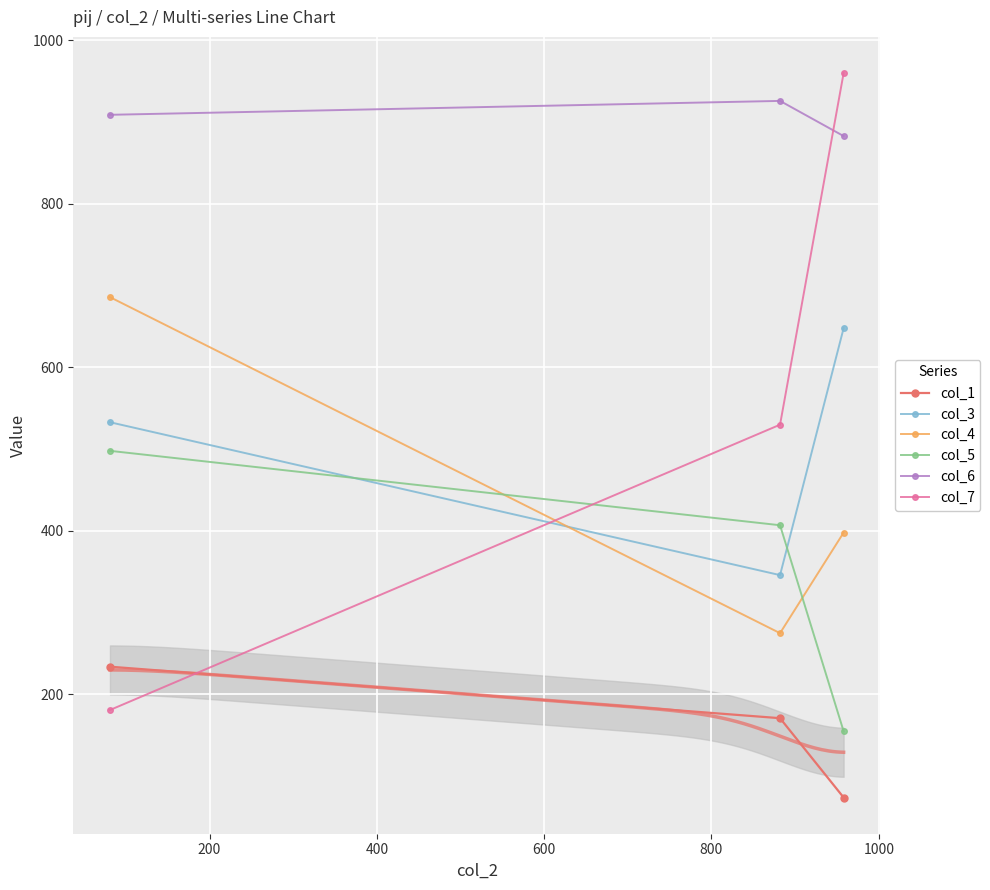

Reading right to left, extract all data points from this chart.

col_1: 74	171	234
col_3: 648	346	533
col_4: 398	275	686
col_5: 155	407	498
col_6: 883	926	909
col_7: 960	530	181